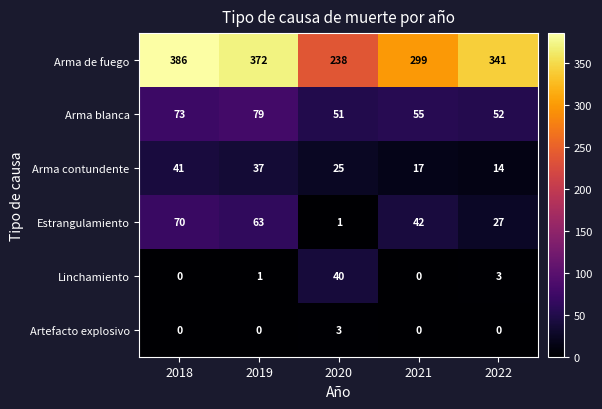

What is the approximate value of Arma blanca at 2018?

73